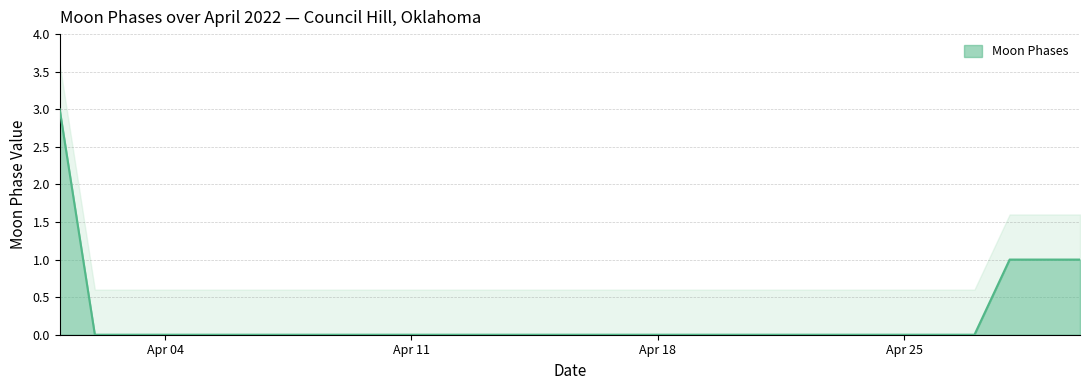

Reading left to right, list all the values displayed in this chart.

3	0	0	0	0	0	0	0	0	0	0	0	0	0	0	0	0	0	0	0	0	0	0	0	0	0	0	1	1	1